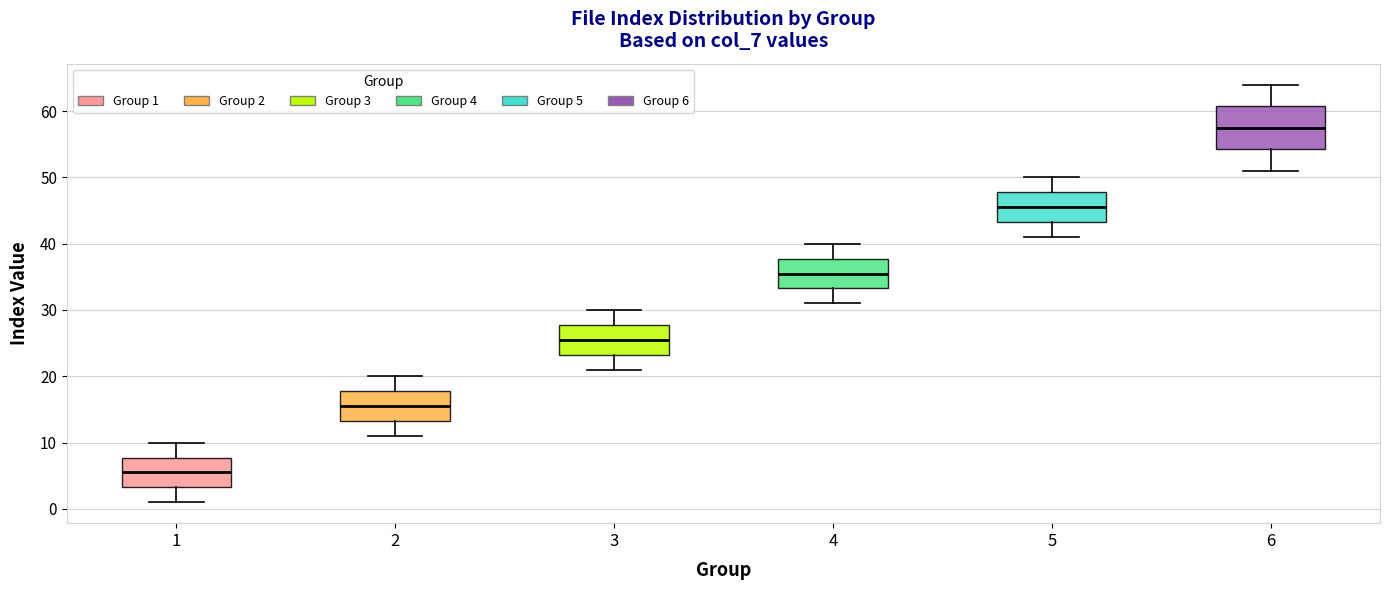

Where is the upper edge of the box at x = 5 on the y-axis? The values are not printed on the chart, so give them approximately, as read against the axis.

48